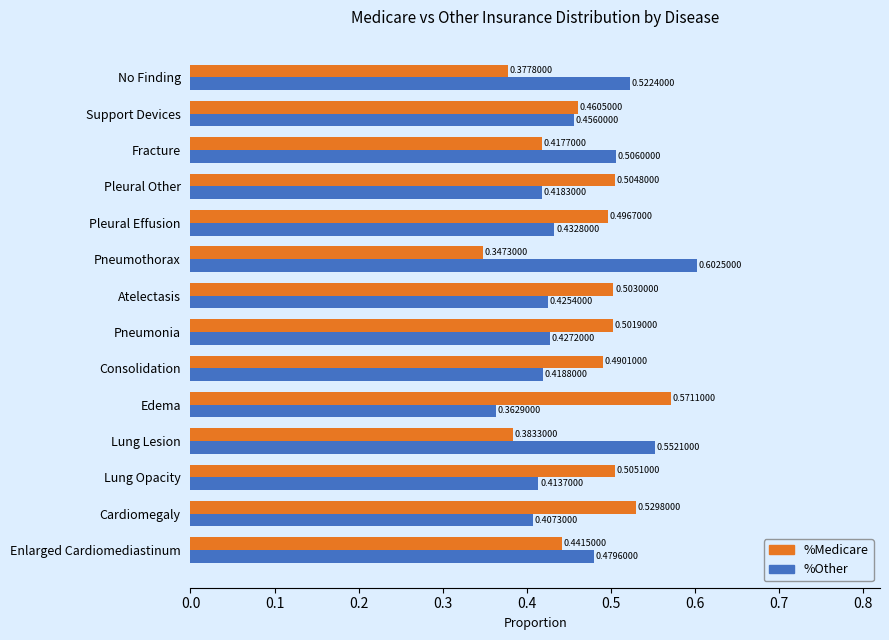

At which category is the sum across all series the highest?

Pneumothorax